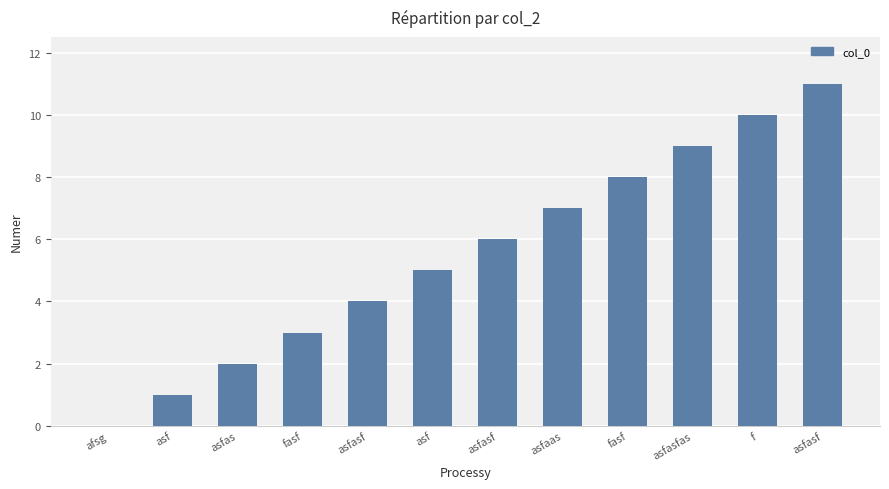

Between asf and fasf, which is larger?

fasf